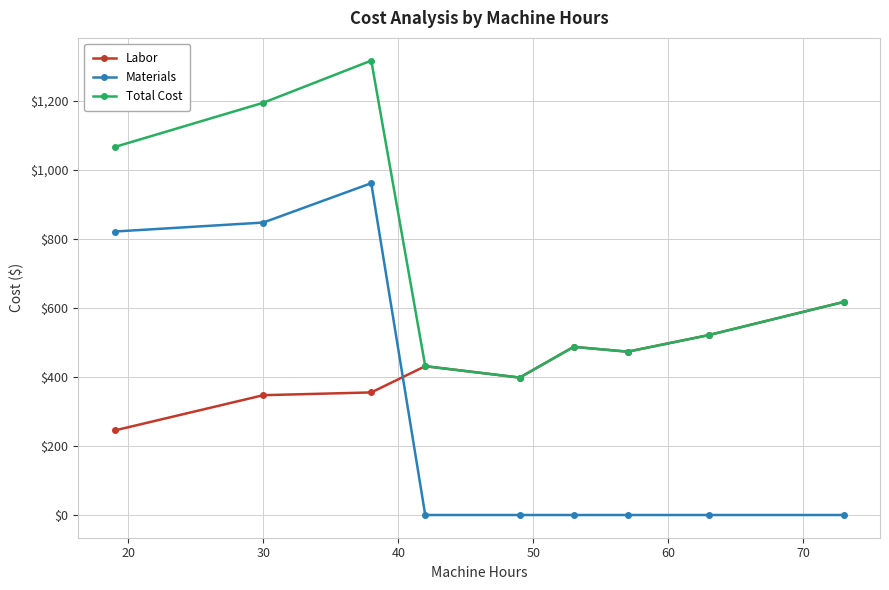

How many data points in Total Cost are less than 521?

4